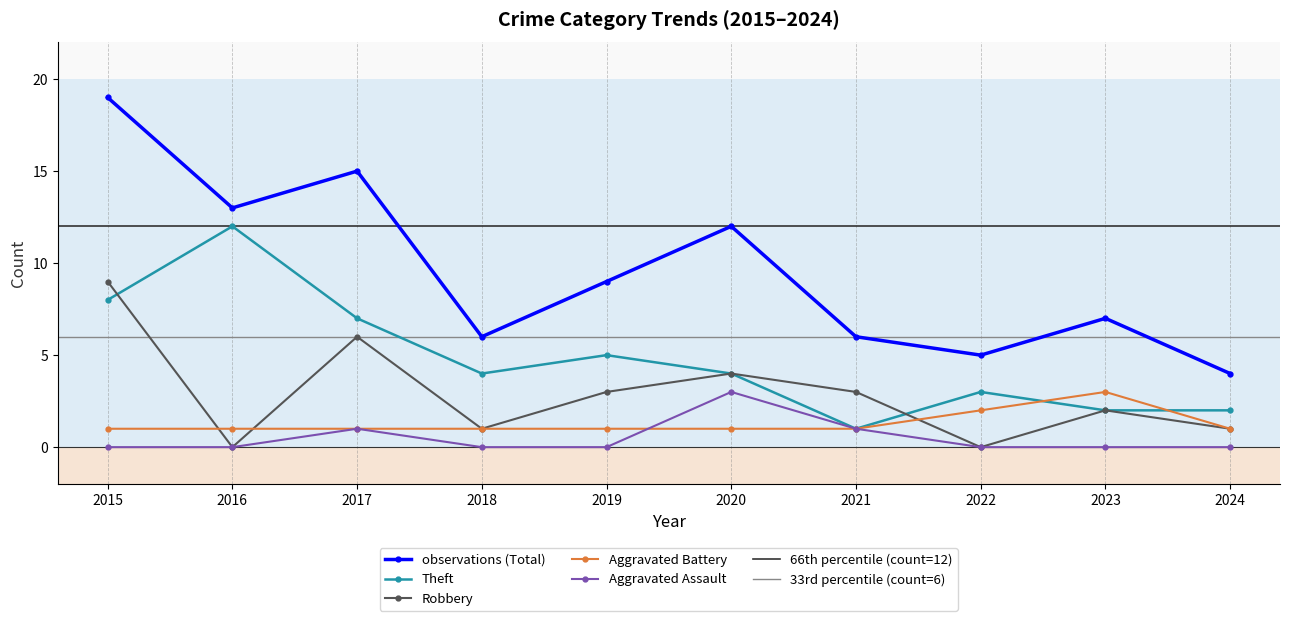

What is the difference between the highest and lowest values at 2022?

5